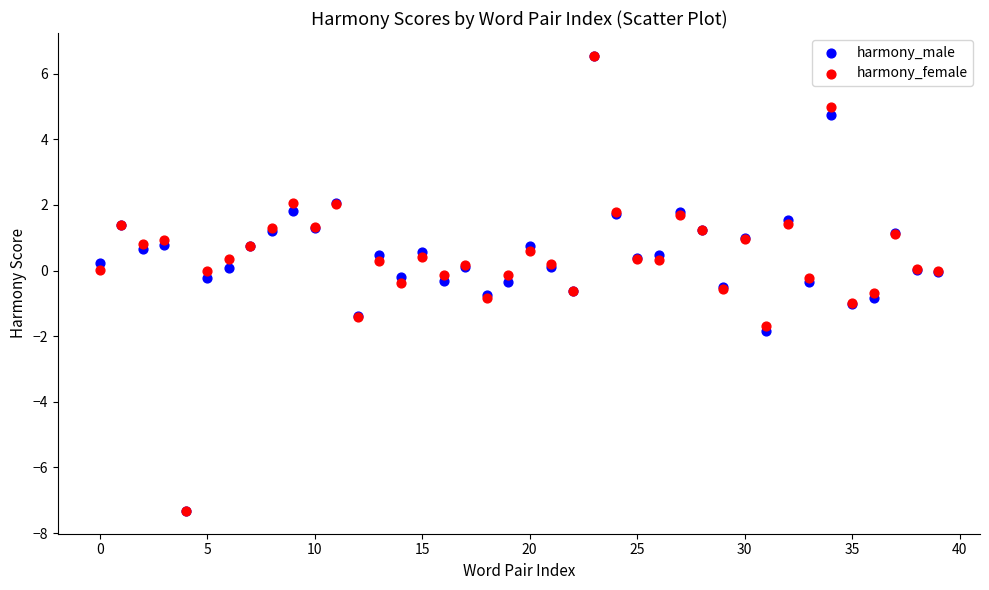

What are all the series names shown in the legend?

harmony_male, harmony_female